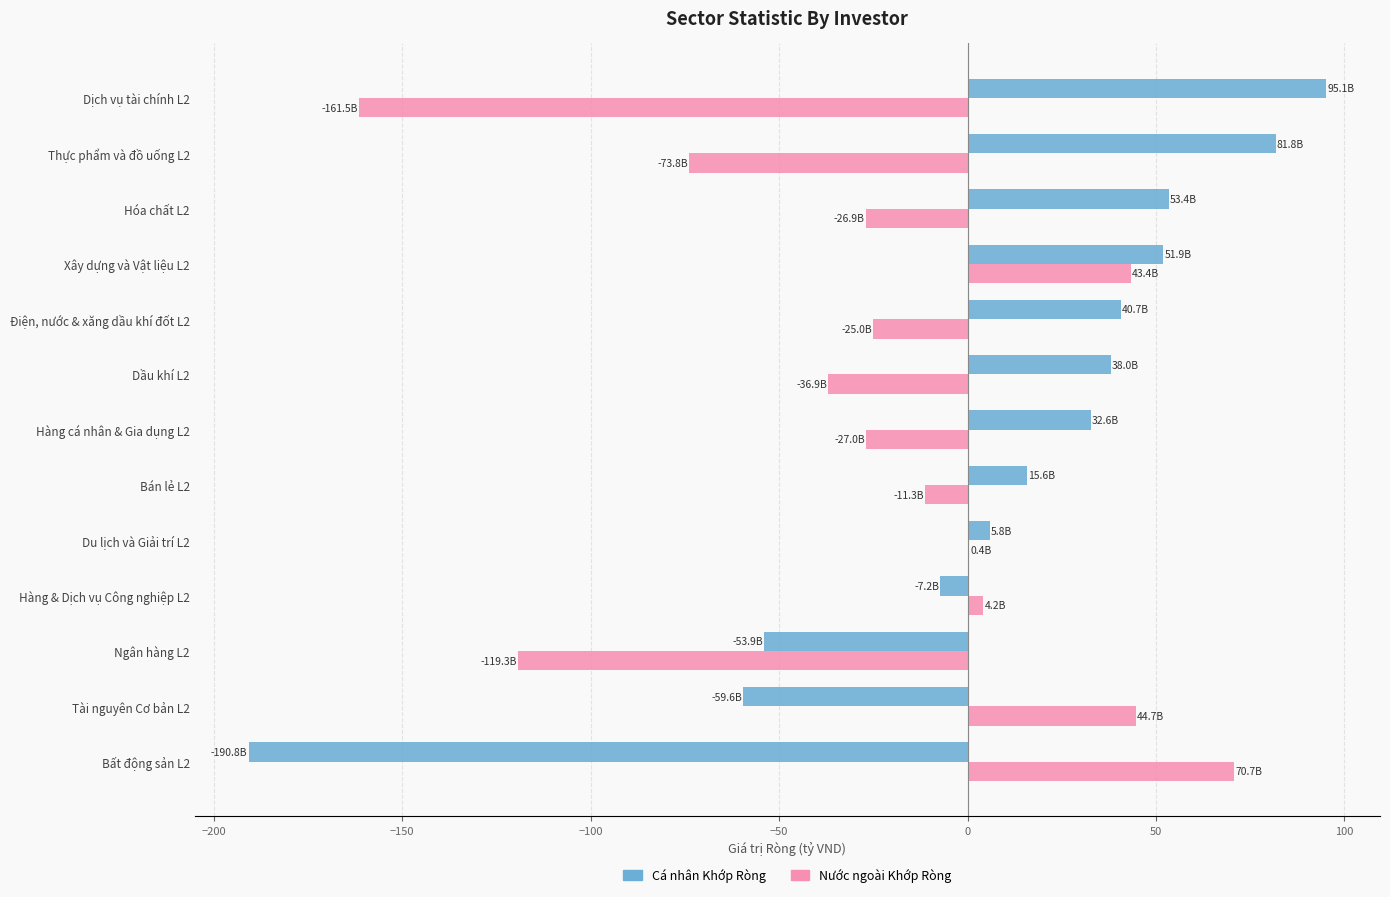

What is the maximum value for Cá nhân Khớp Ròng?

95.1